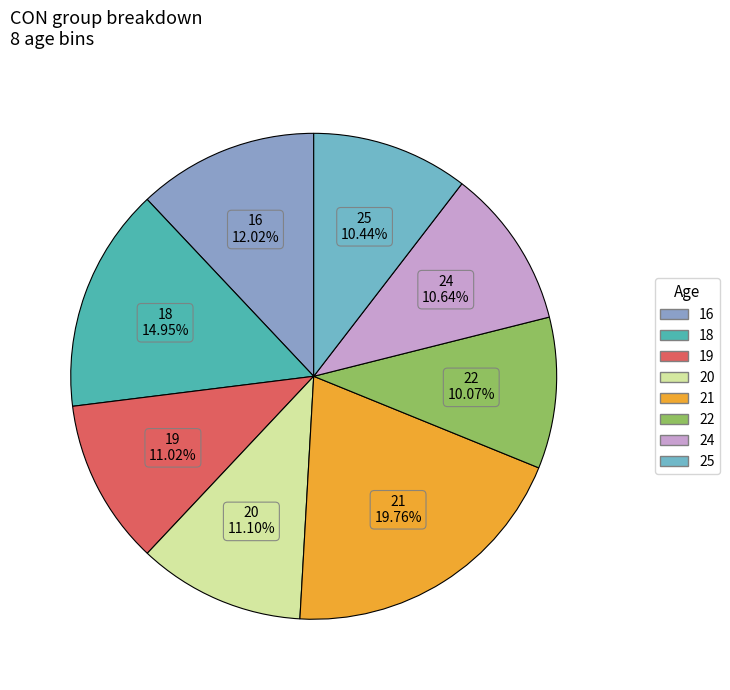

How much of the chart is everything except 18?

85.0%